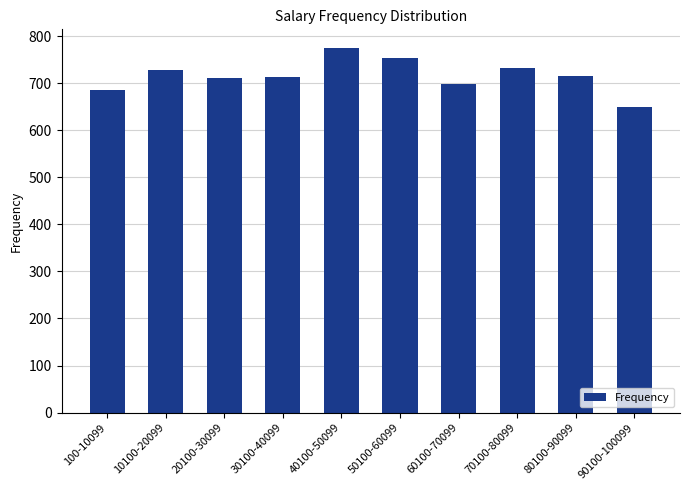

What is the average value?

716